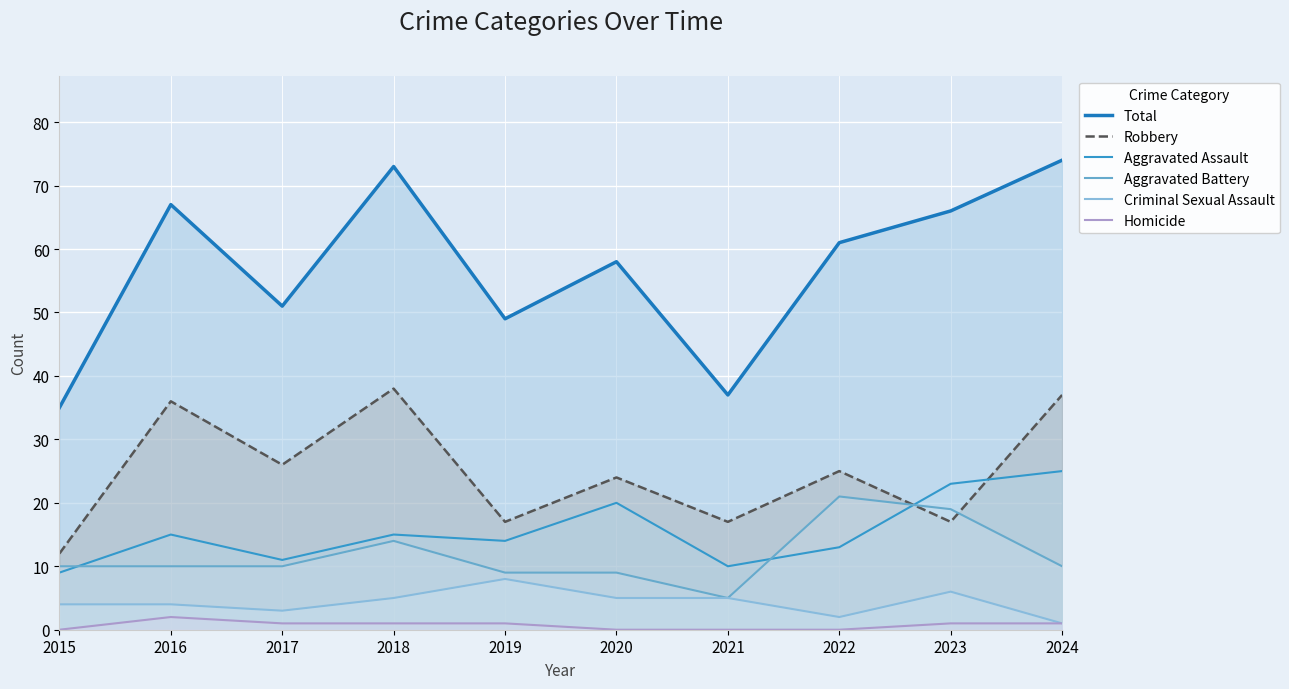

True or false: Homicide has more than 1 interior local peaks.

False